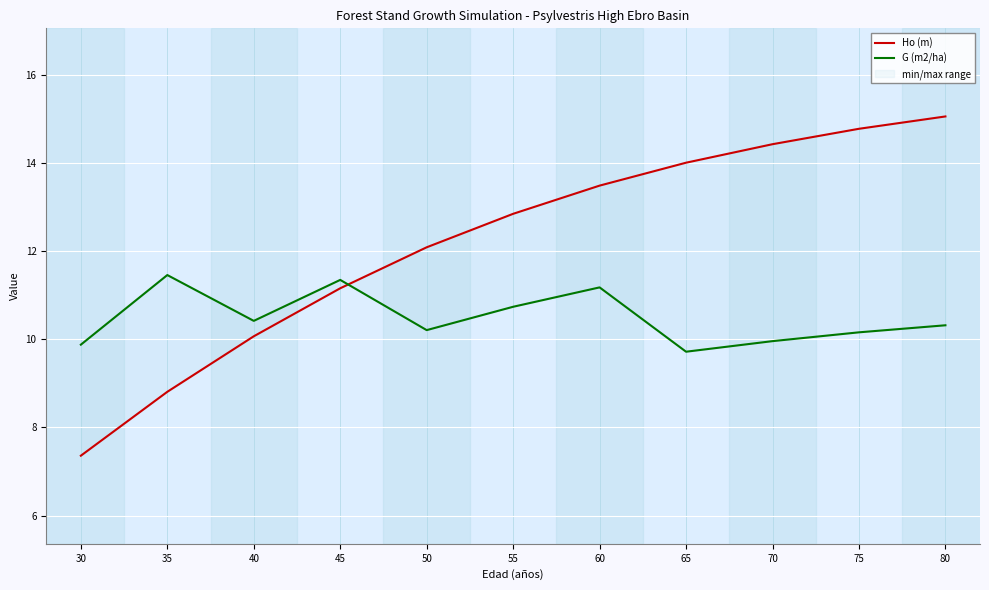

At 50, list the series in order from largest to smallest.

Ho (m), G (m2/ha)